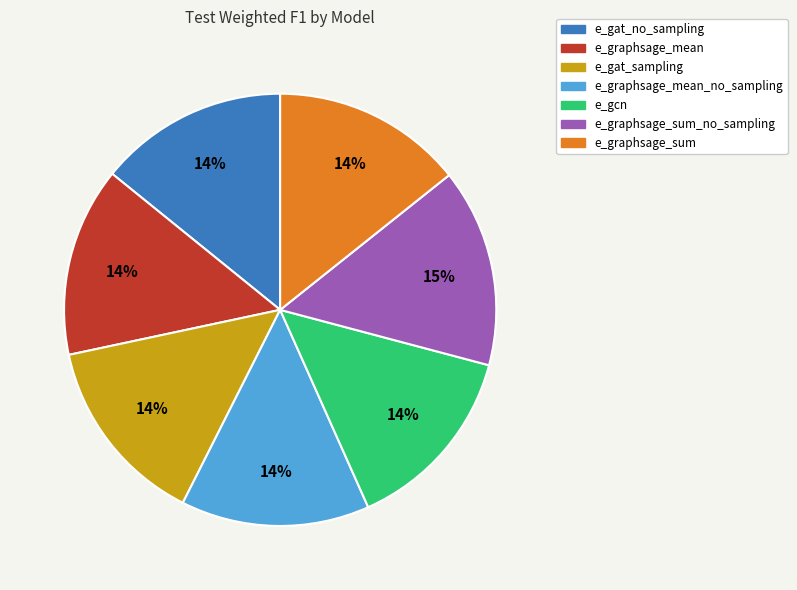

Count the number of slices in the pie.

7